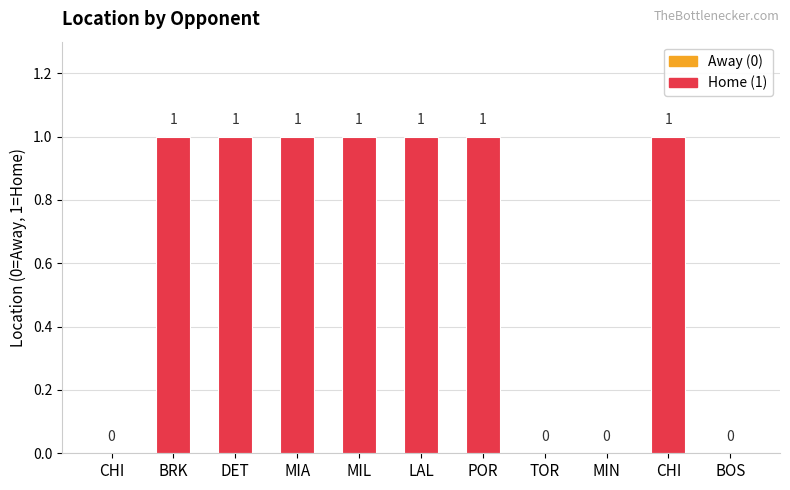

Are the bars horizontal?

No